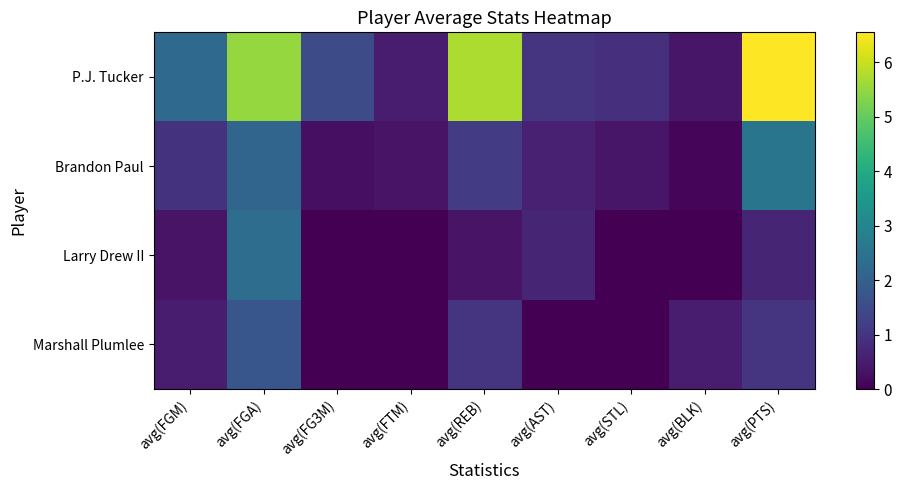

At which category is the sum across all series the highest?

avg(FGA)